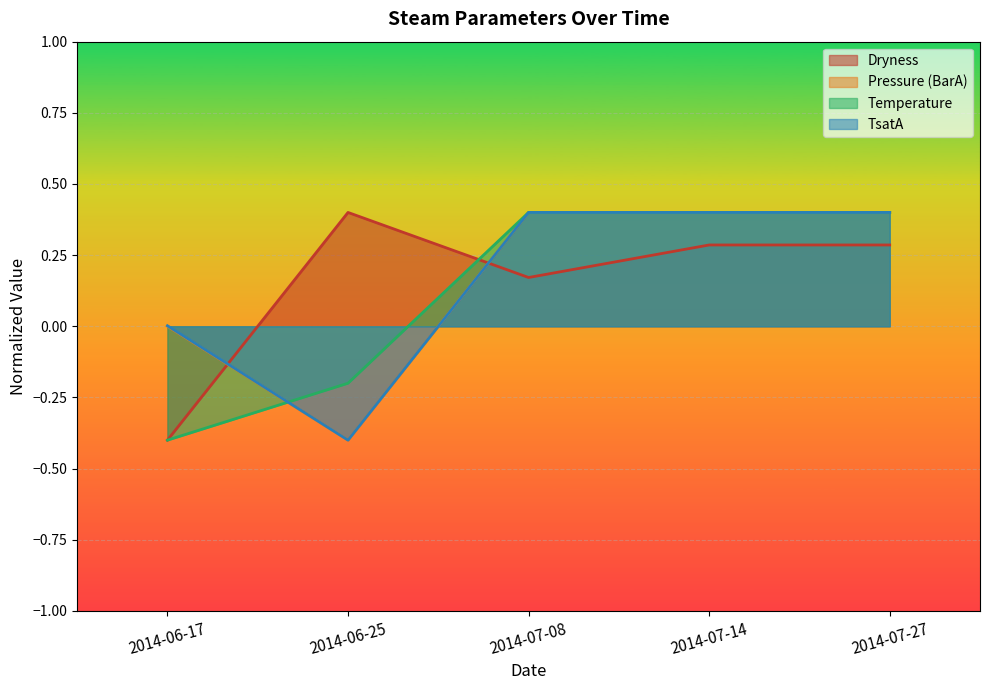

After their last crossing, which series has the higher values: Dryness or Pressure (BarA)?

Pressure (BarA)